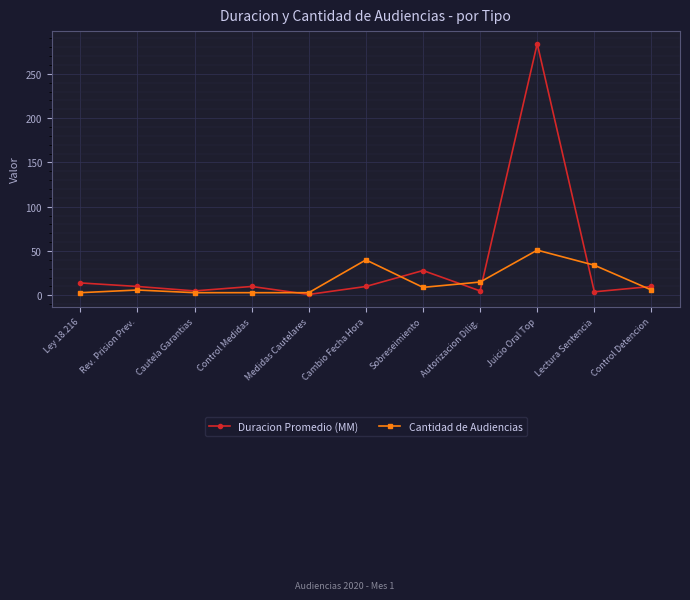

Is it true that Duracion Promedio (MM) equals 10 at Rev. Prision Prev.?

True